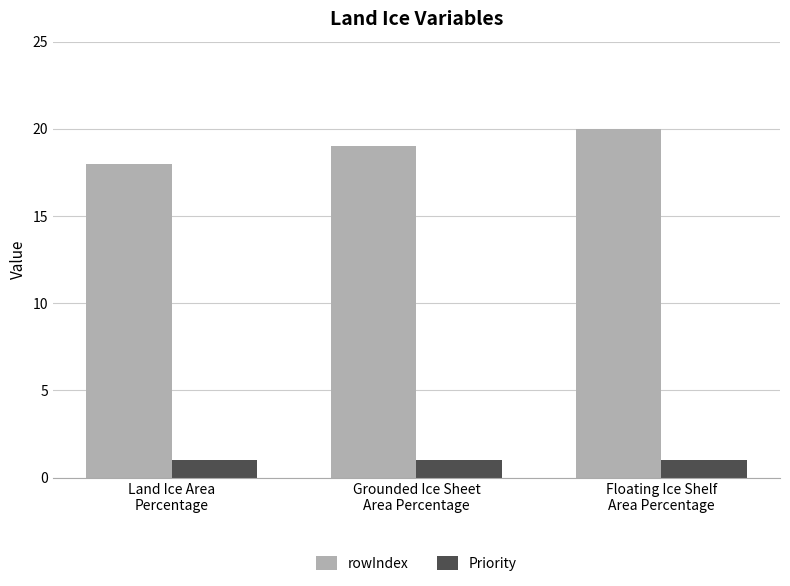

Reading left to right, list all the values displayed in this chart.

rowIndex: 18	19	20
Priority: 1	1	1